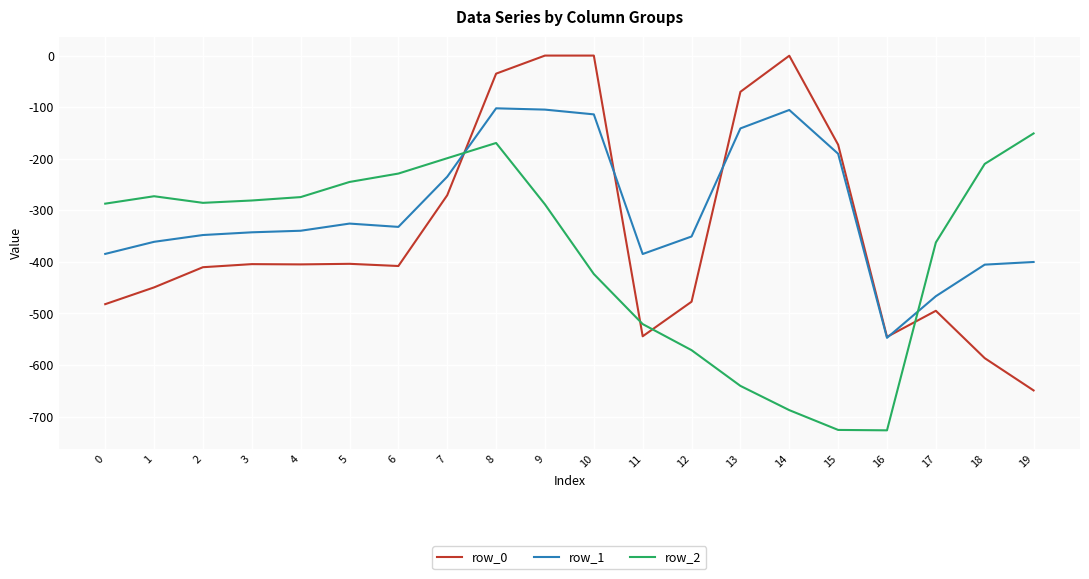

Rank the series at 8 from highest to lowest value.

row_0, row_1, row_2